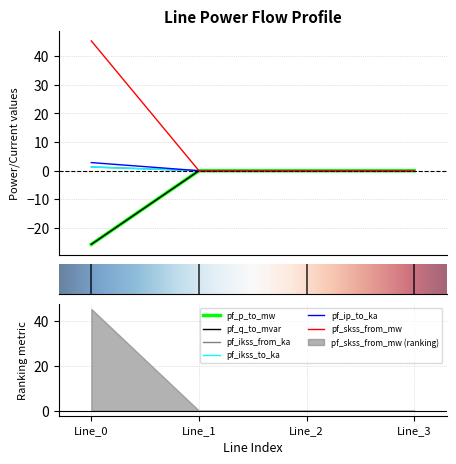

True or false: pf_skss_from_mw and pf_p_to_mw intersect in this chart.

False